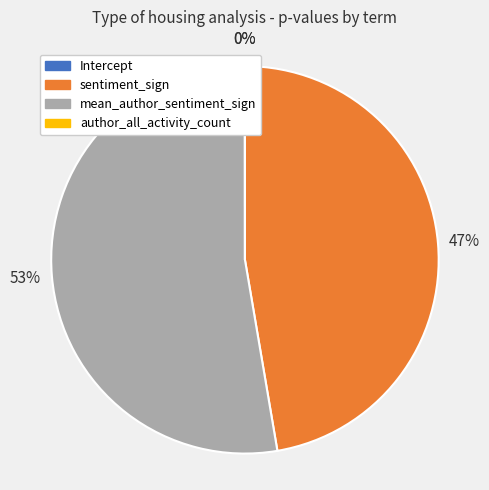

To the nearest percent, what is the difference between the largest and smallest slice percentages?

53%